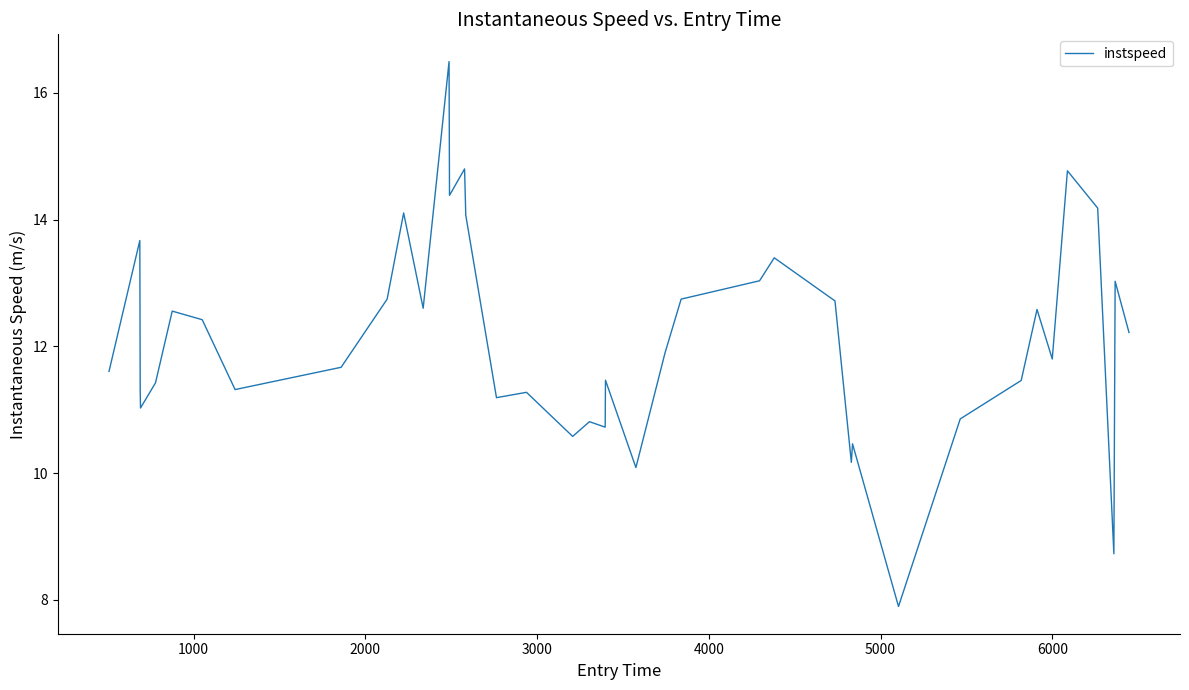

What is the sum of all values?

484.2